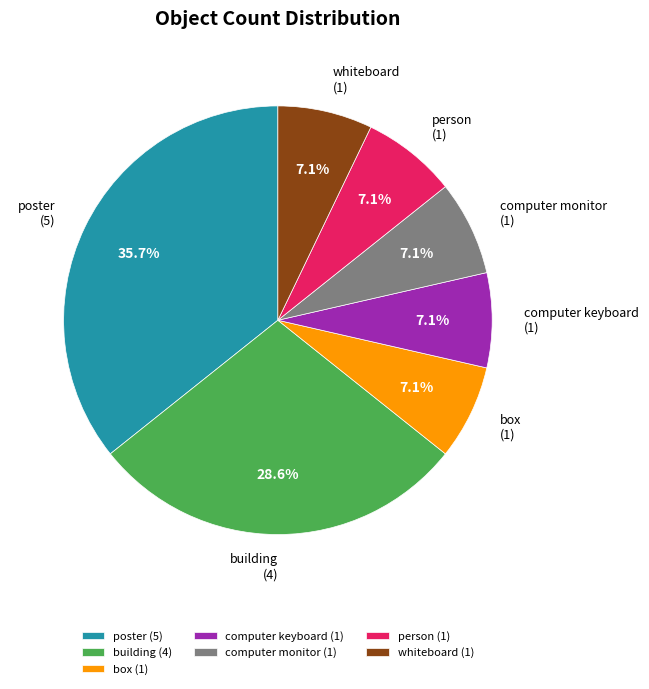

Between box and poster, which is larger?

poster